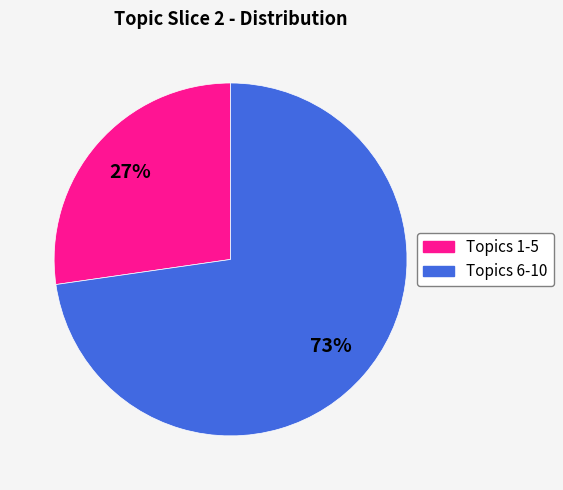

How many segments does this pie chart have?

2